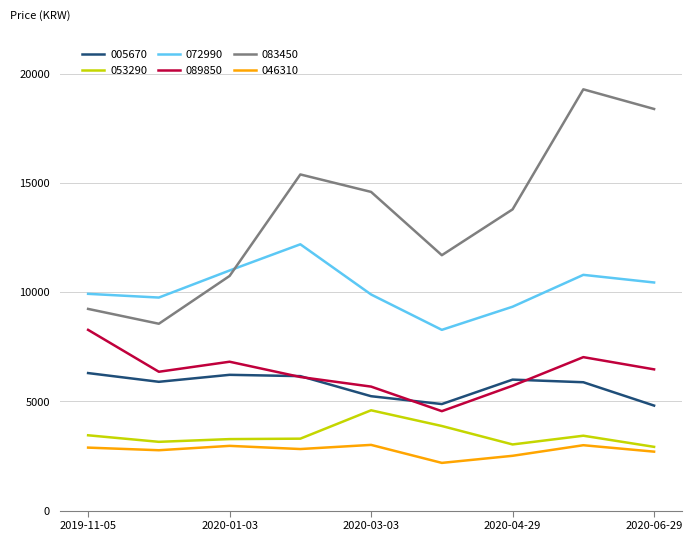

True or false: 046310 has more than 1 interior local peaks.

True